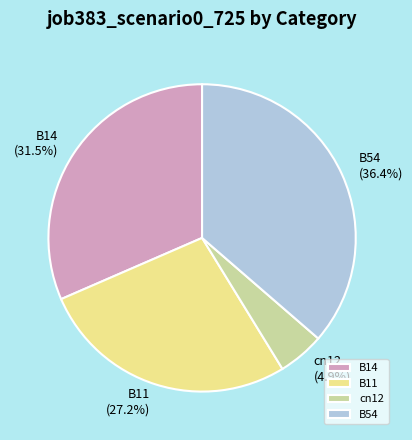

Which category has the biggest portion of the pie?

B54